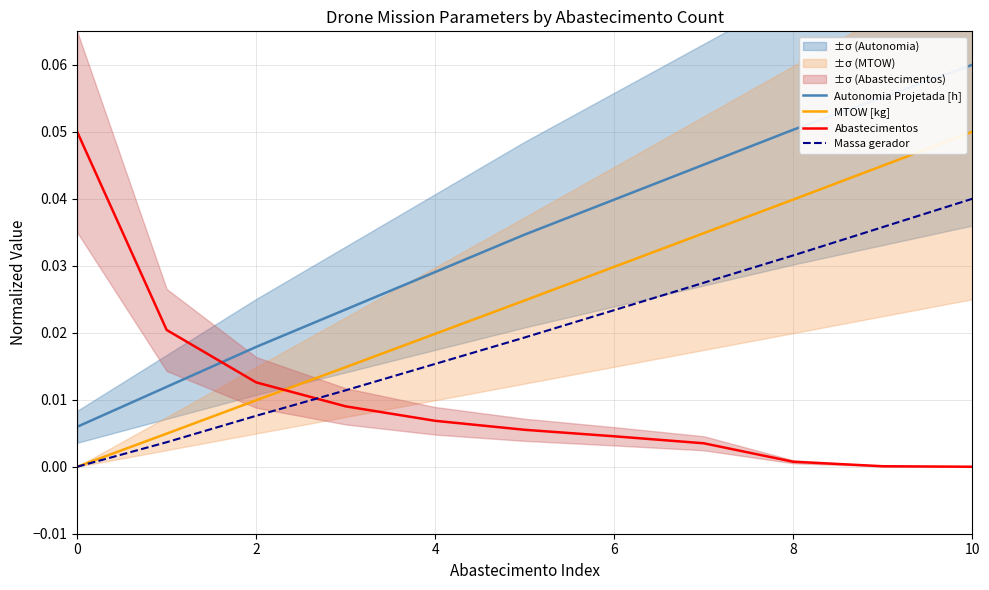

What is the label of the 3rd point from the left?

4